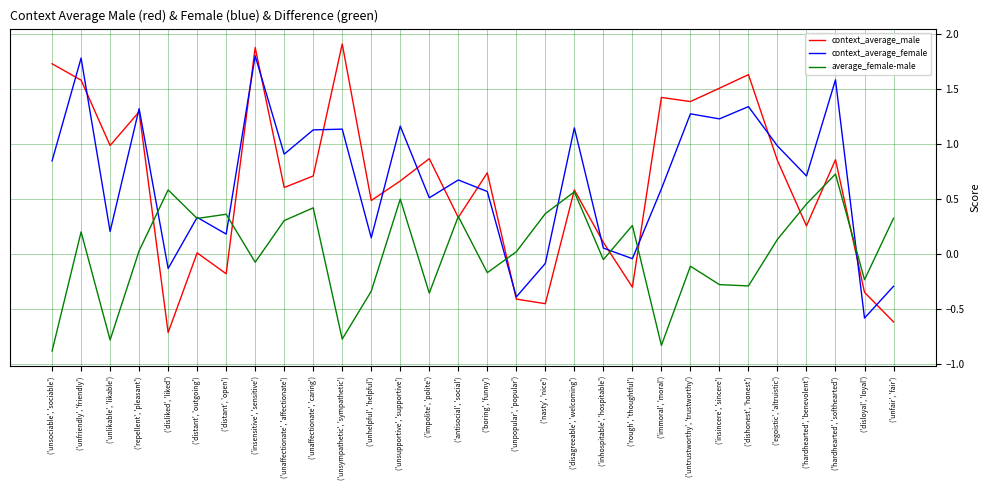

The value of context_average_male at ('unpopular', 'popular') is -0.4. True or false?

True